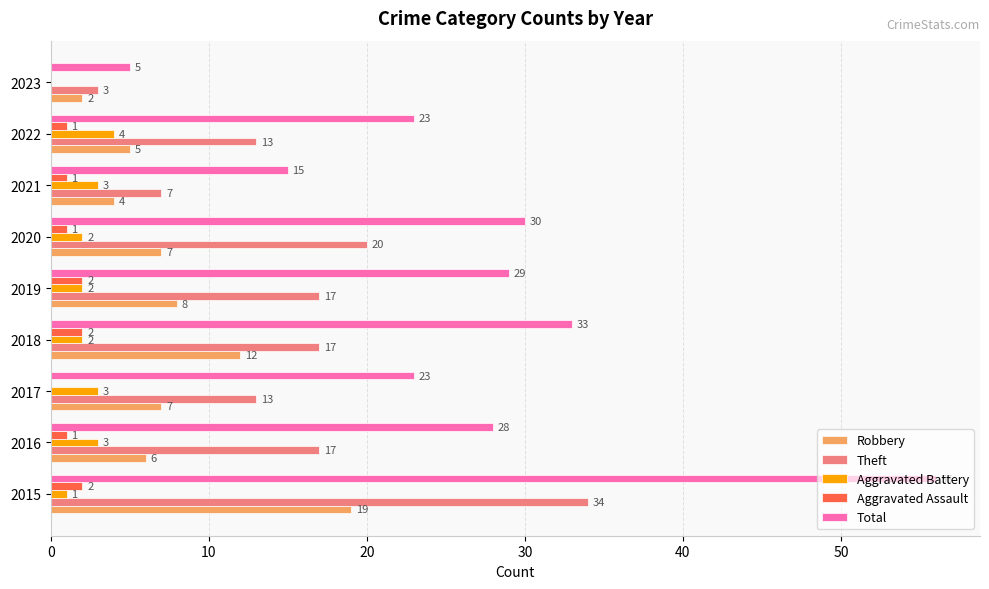

How many Aggravated Assault values are between 1 and 2?

7